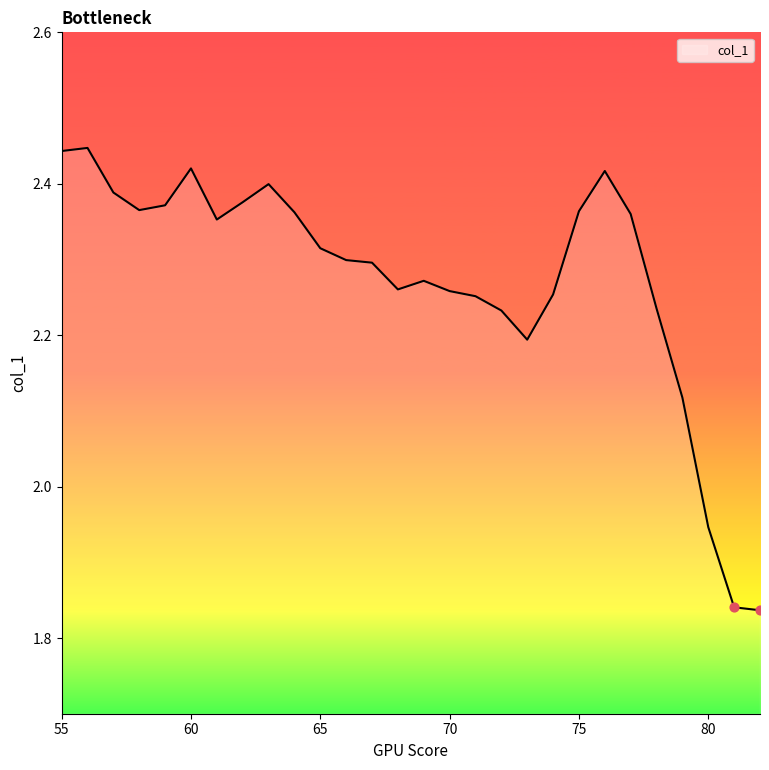

What is the difference between the maximum and minimum values?

0.6